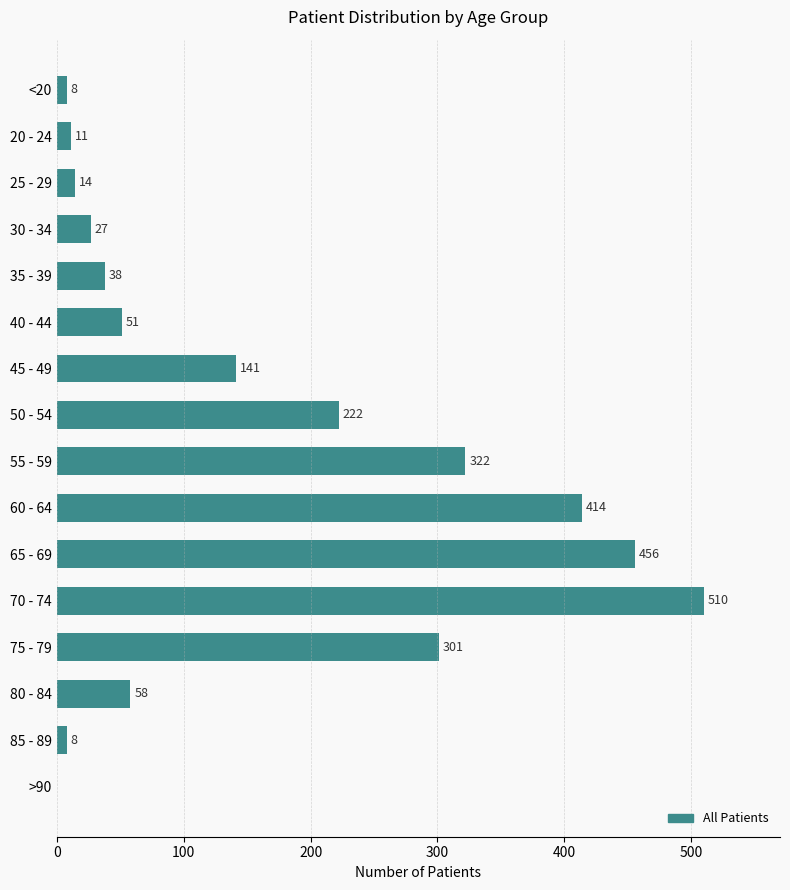

What is the change in value from <20 to 60 - 64?

+406